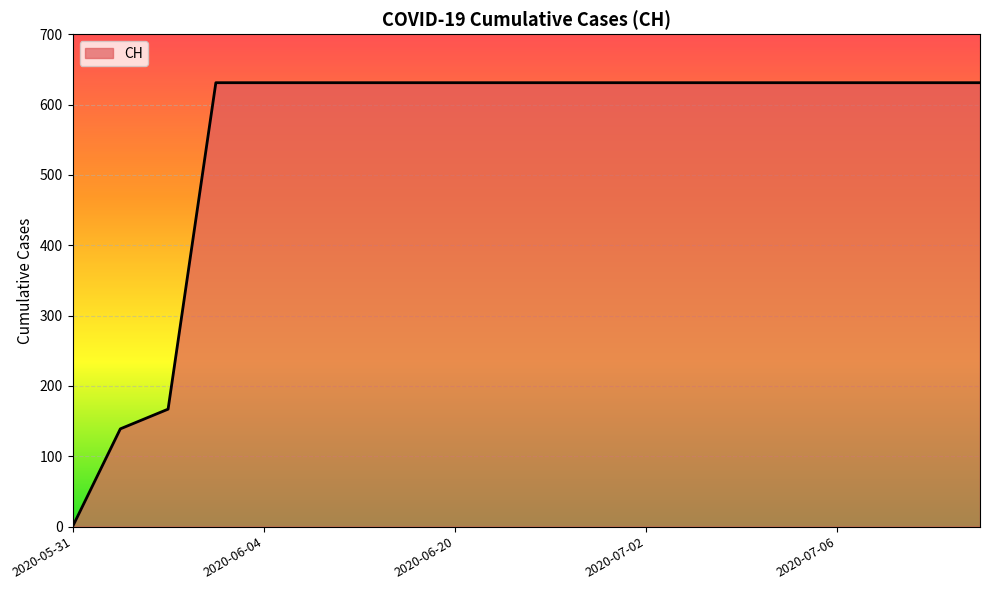

What is the difference between the maximum and minimum values?

631